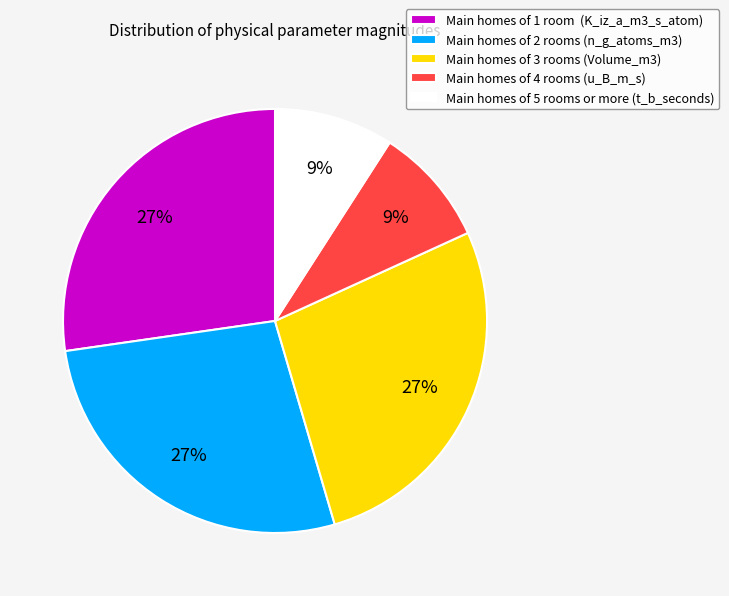

To the nearest percent, what is the combined percentage of Main homes of 3 rooms (Volume_m3) and Main homes of 1 room (K_iz_a_m3_s_atom)?

55%